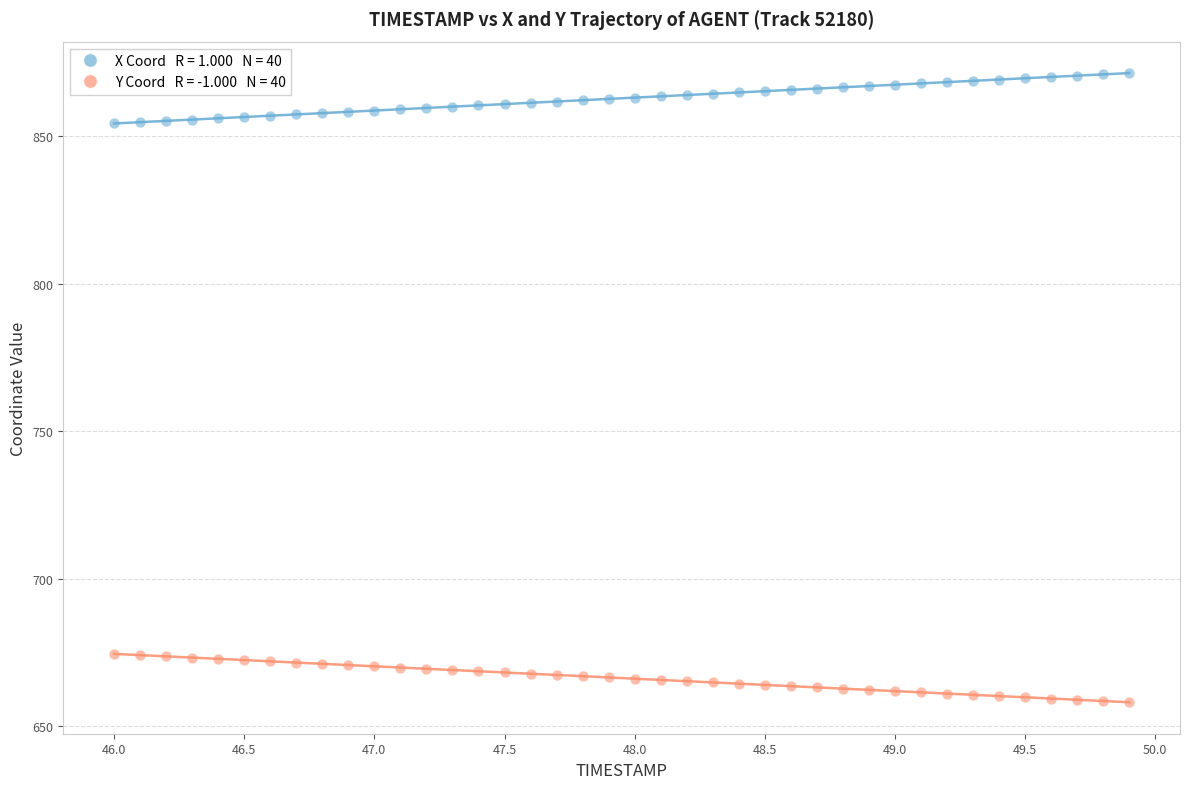

Across all data points, what is the range of Y values (max minus min)?

213.2